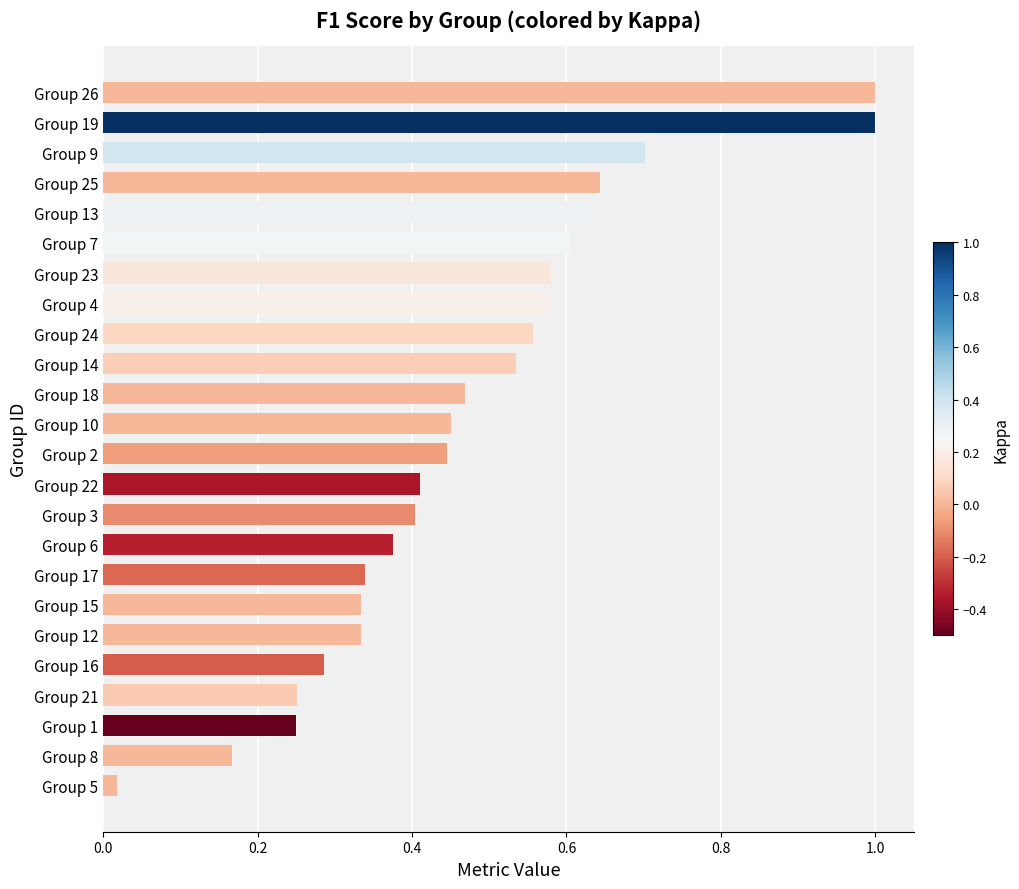

True or false: the data shows 0.5 at Group 6.

False